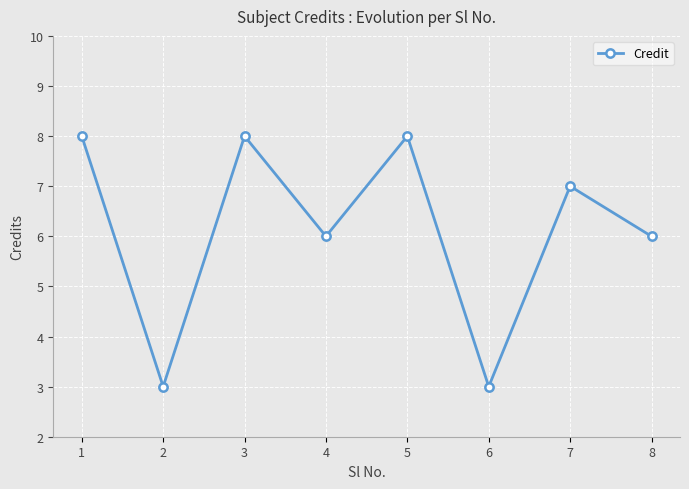

How many series are shown in this chart?

1